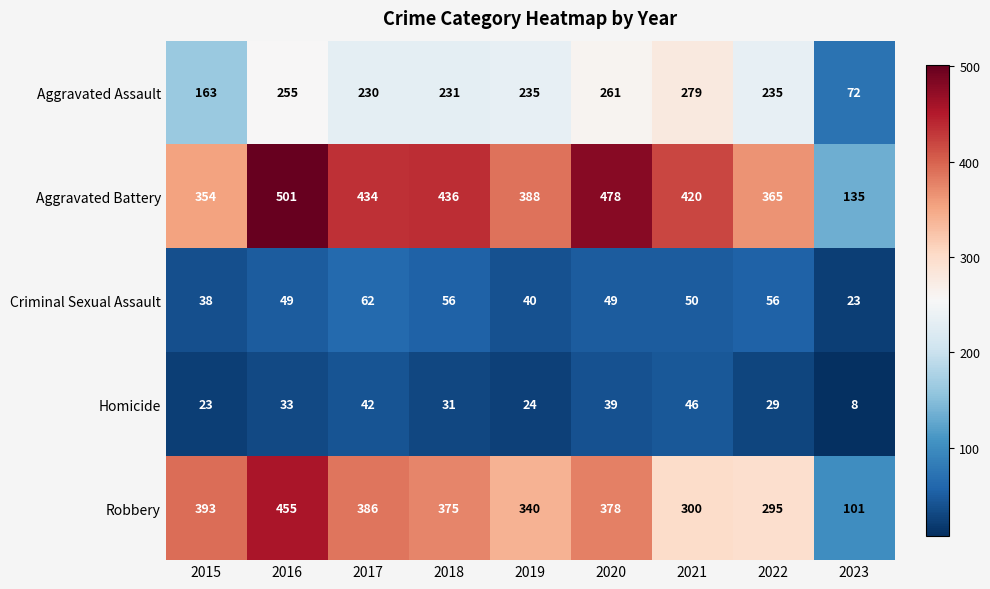

At 2015, list the series in order from largest to smallest.

Robbery, Aggravated Battery, Aggravated Assault, Criminal Sexual Assault, Homicide